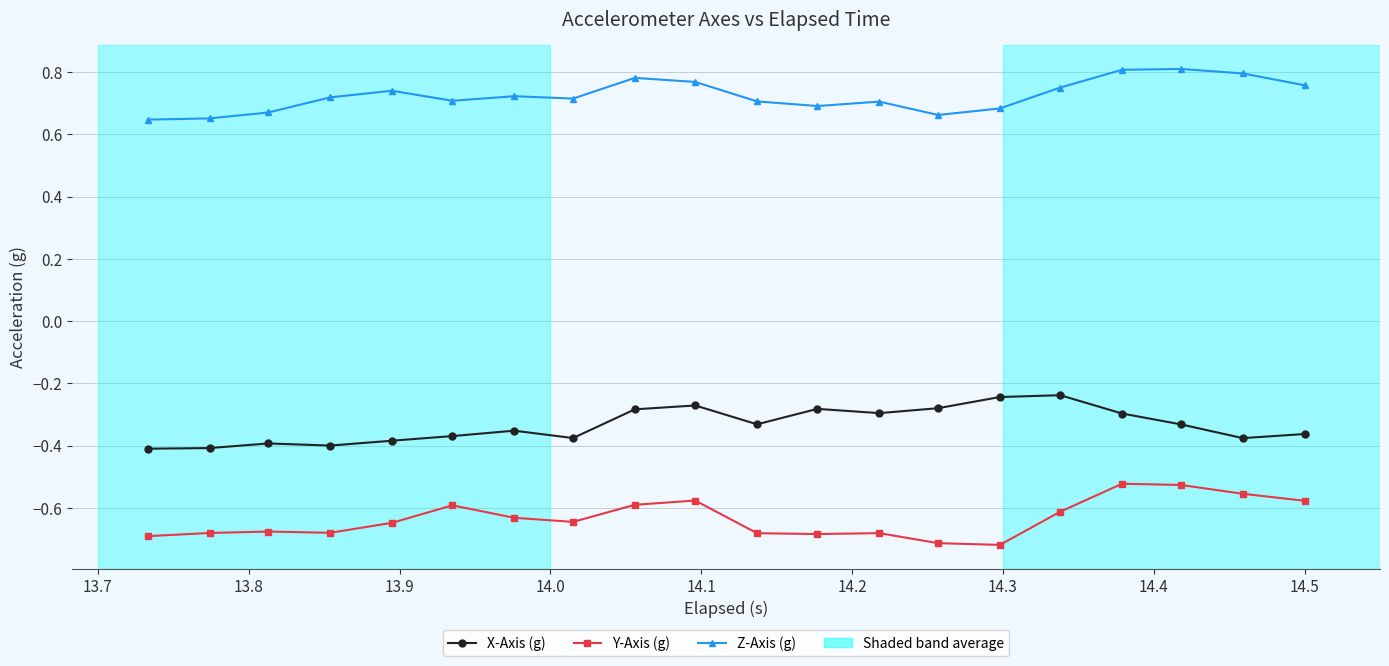

At how many categories does at least one series exceed 0?

20